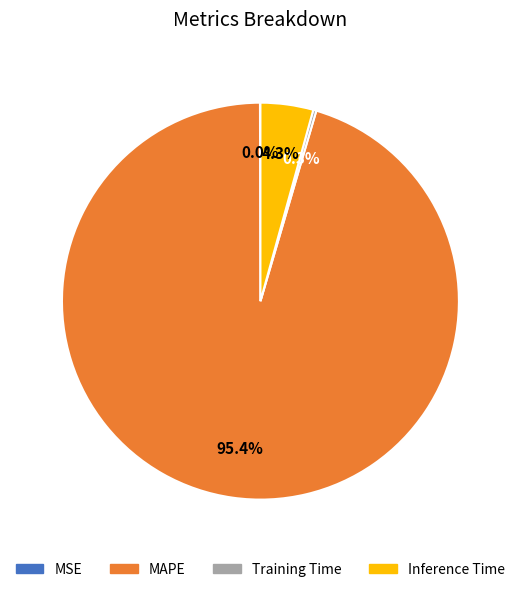

How much of the chart is everything except MAPE?

4.6%